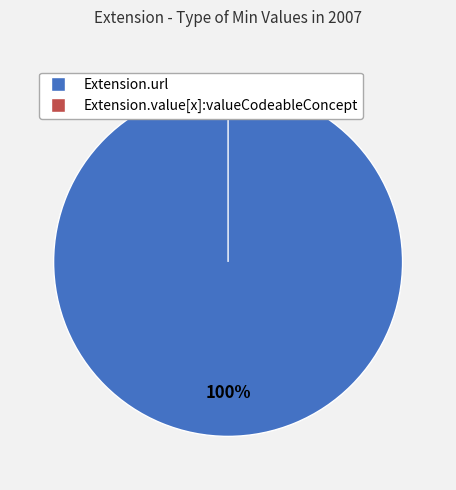

To the nearest percent, what portion does Extension.url represent?

100%